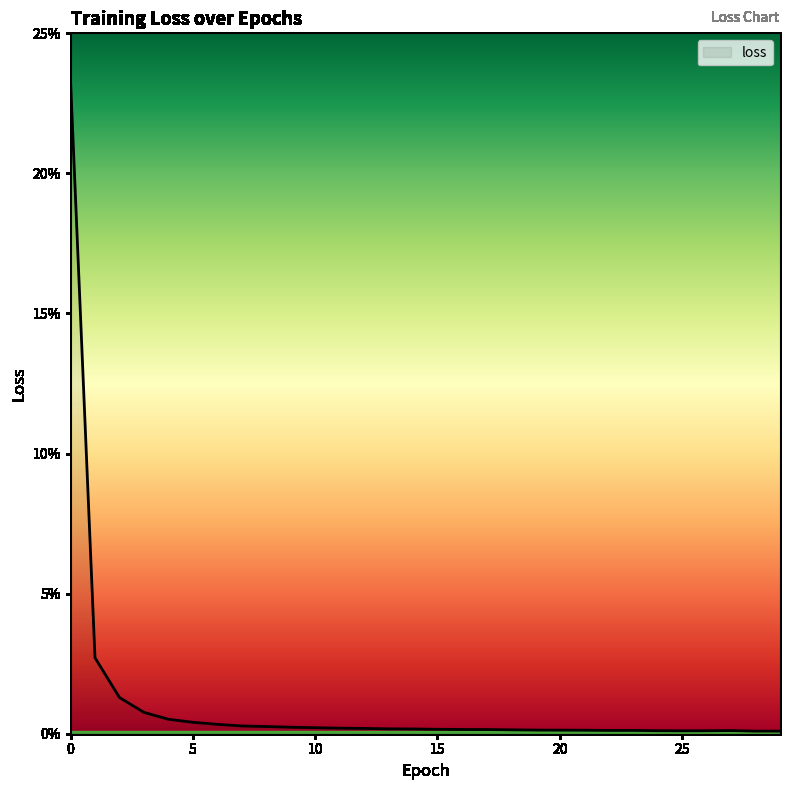

Does the chart display data point markers on the line(s)?

No